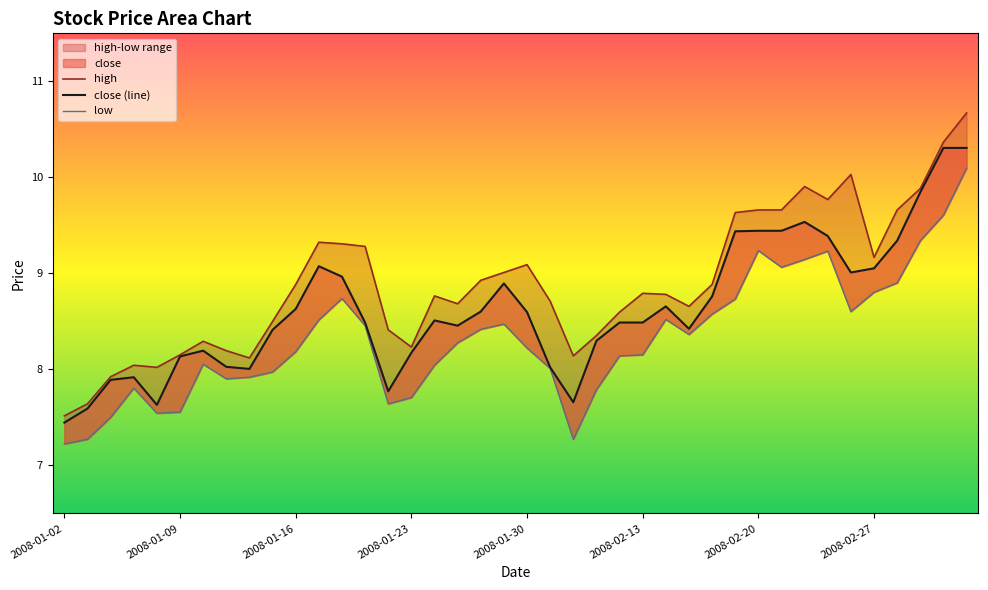

What is the average value of the close series?

8.6